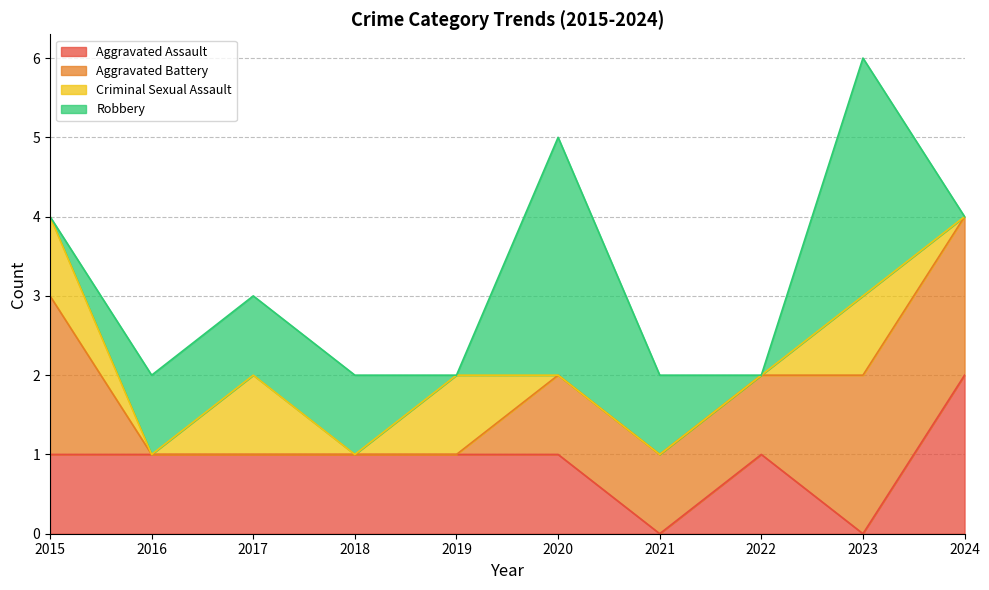

Which series has the largest total across all categories?

Robbery